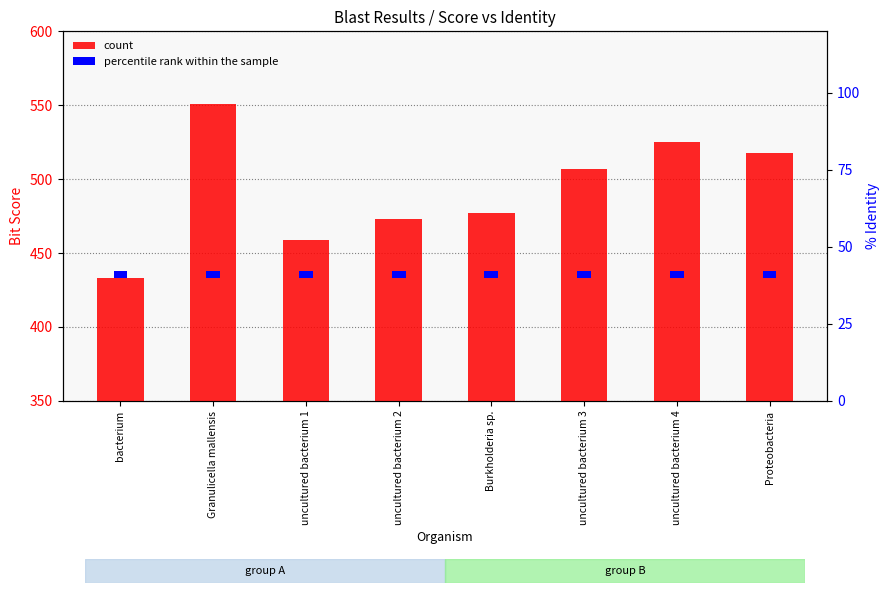

Between bacterium and Granulicella mallensis, which is larger?

Granulicella mallensis